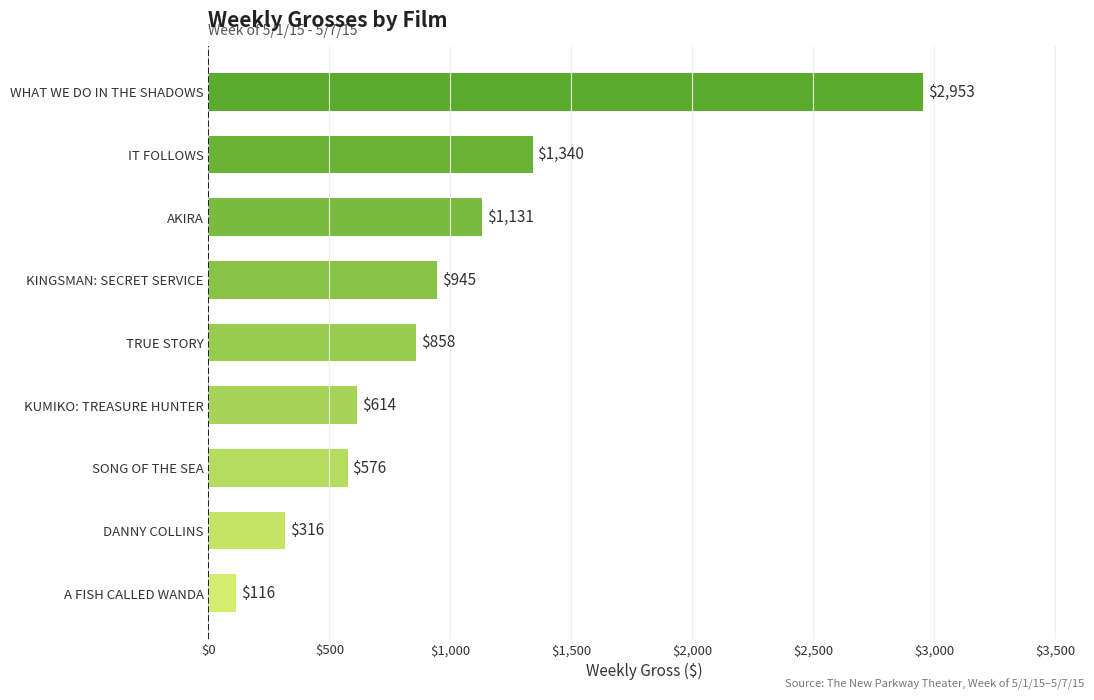

Are the bars grouped side by side (vs. stacked)?

No